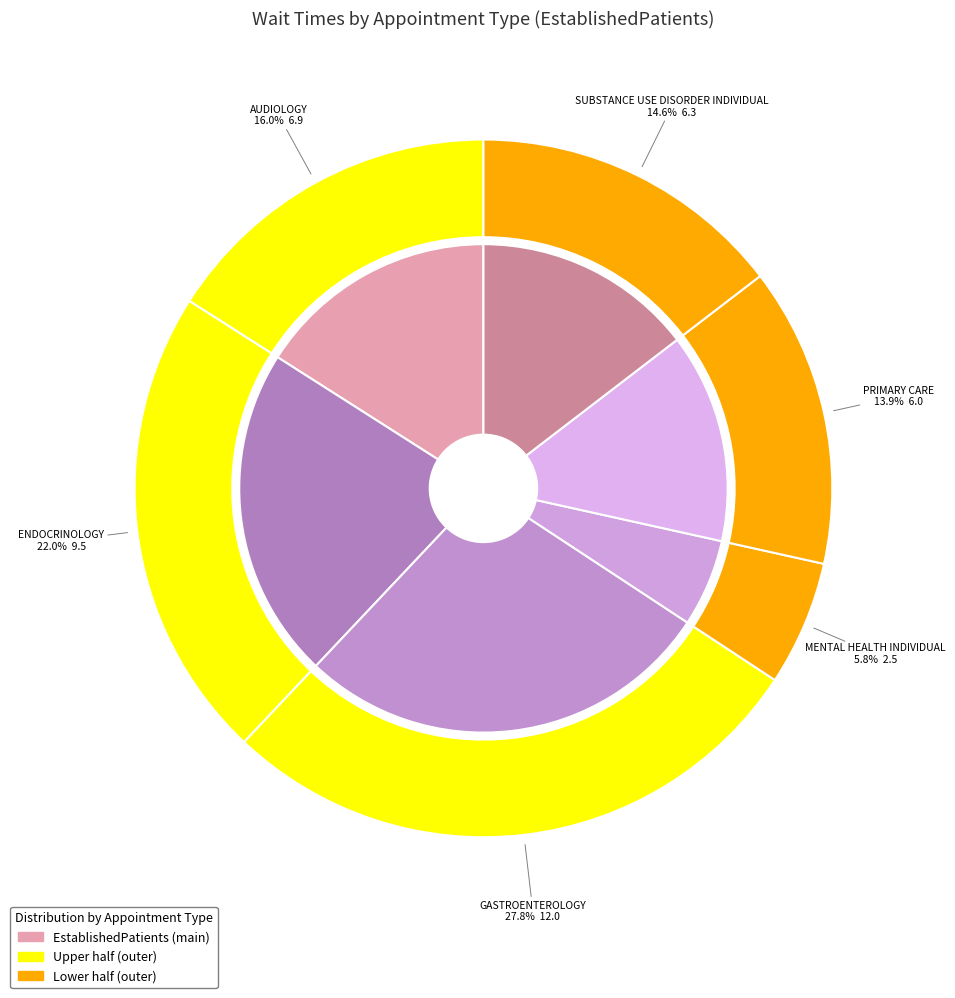

What portion of the pie excludes MENTAL HEALTH INDIVIDUAL?

94.2%